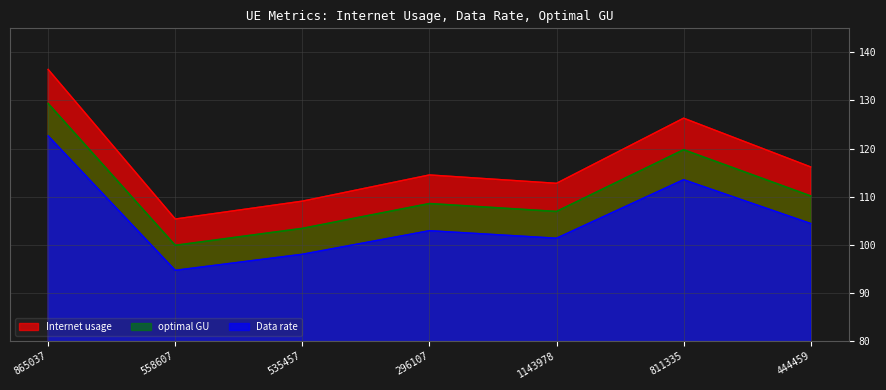

List the labels in order of optimal GU value, smallest first.

558607, 535457, 1143978, 296107, 444459, 811335, 865037